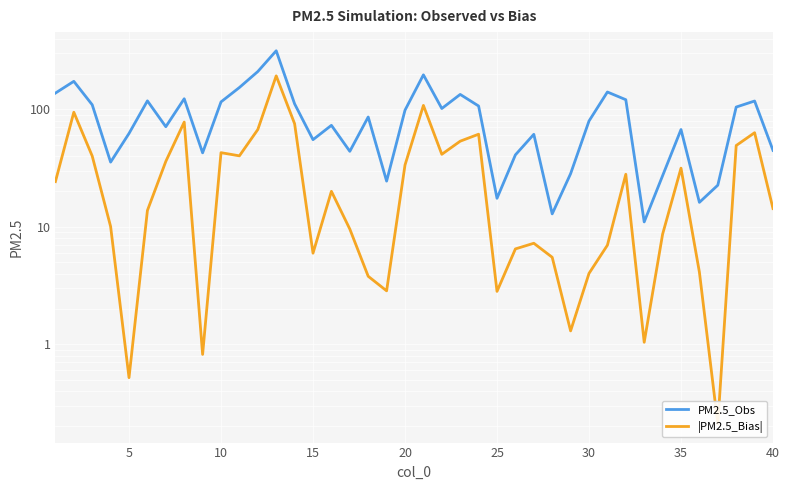

What are all the series names shown in the legend?

PM2.5_Obs, |PM2.5_Bias|